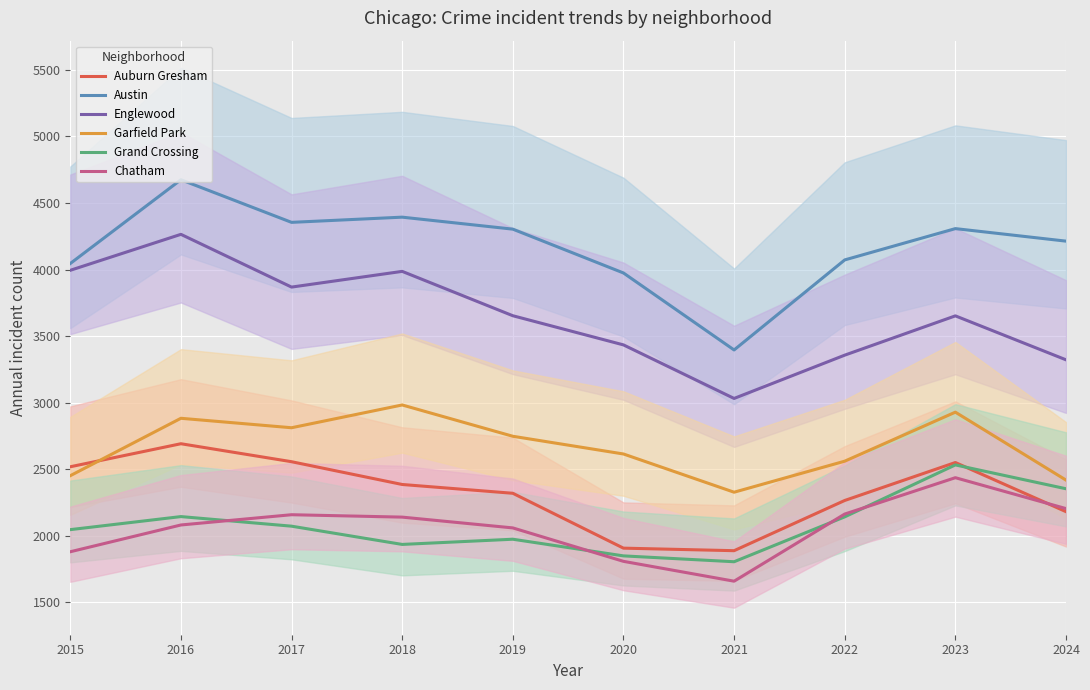

True or false: Grand Crossing and Garfield Park intersect in this chart.

False